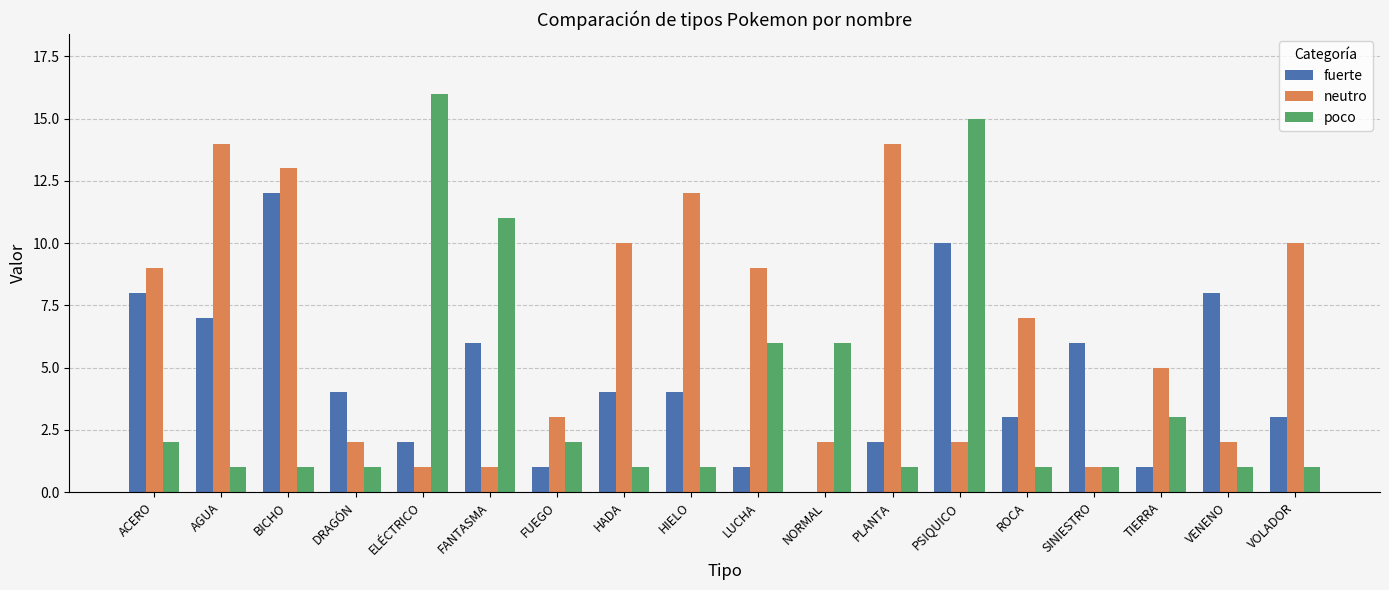

What is the total value across all series at PSIQUICO?

27